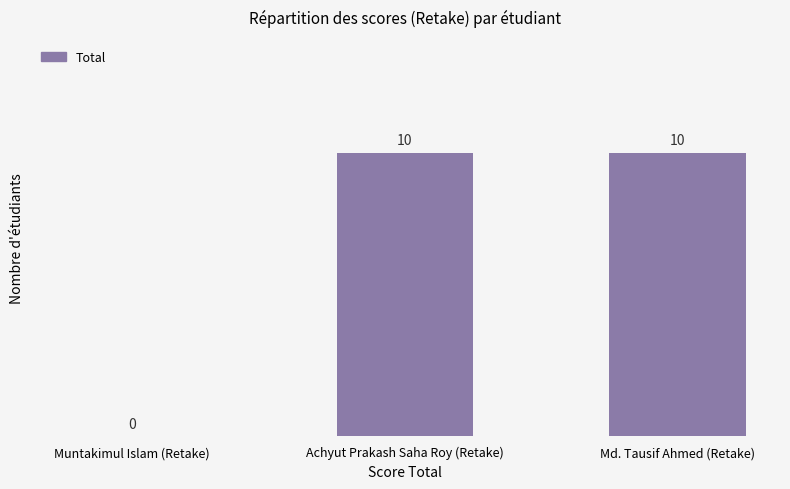

What is the greatest value displayed?

10